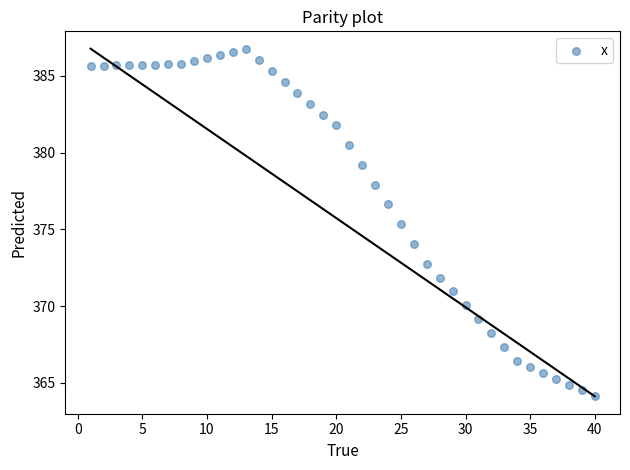

What is the range of X values (max minus min)?

39.0